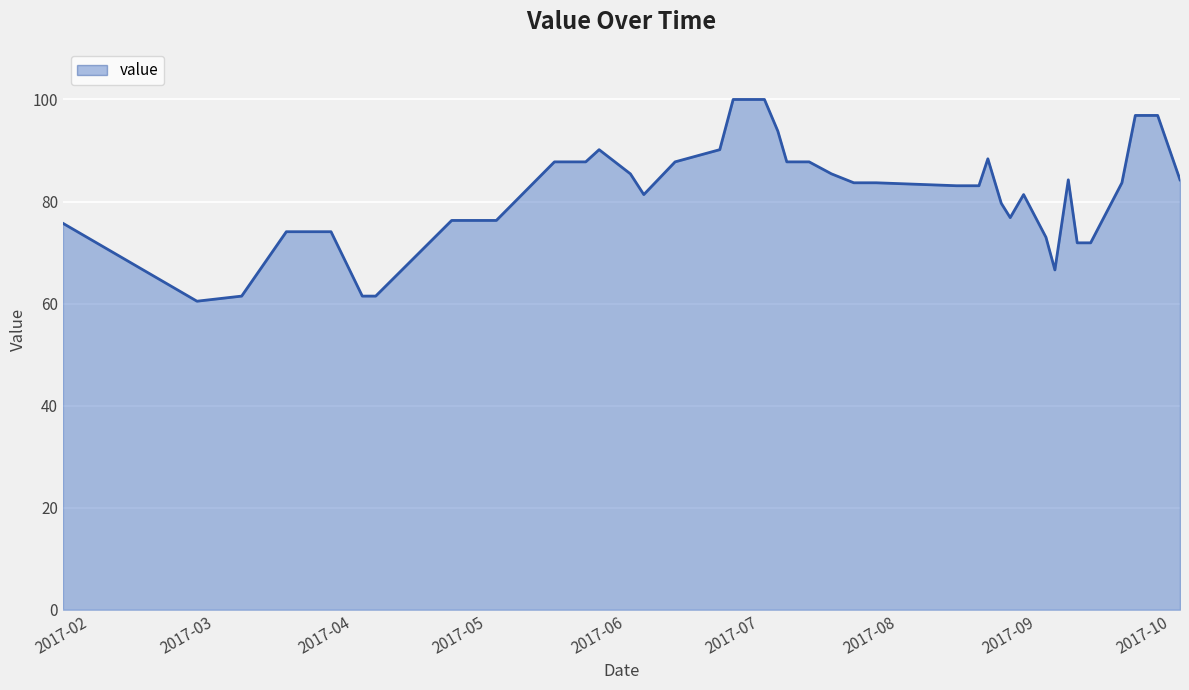

What is the average value?

81.6